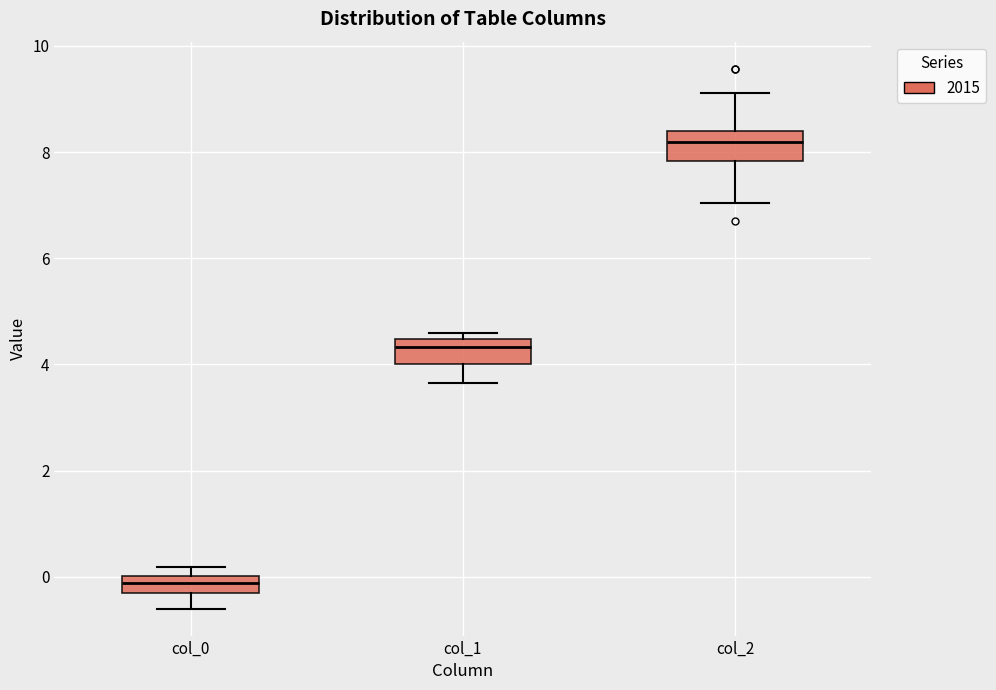

Reading left to right, transcribe this box plot: for each box, give where its median line is, the range the box spans, and where its two whiskers end, as read against the y-axis. The values are not printed on the chart, so give them approximately, as read against the axis.

col_0: median -0.2 (inside the box), box -0.2 to 0.0, whiskers -0.6 to 0.2
col_1: median 4.4 (just below the box's upper edge), box 4.0 to 4.4, whiskers 3.6 to 4.6
col_2: median 8.2, box 7.8 to 8.4, whiskers 7.0 to 9.2